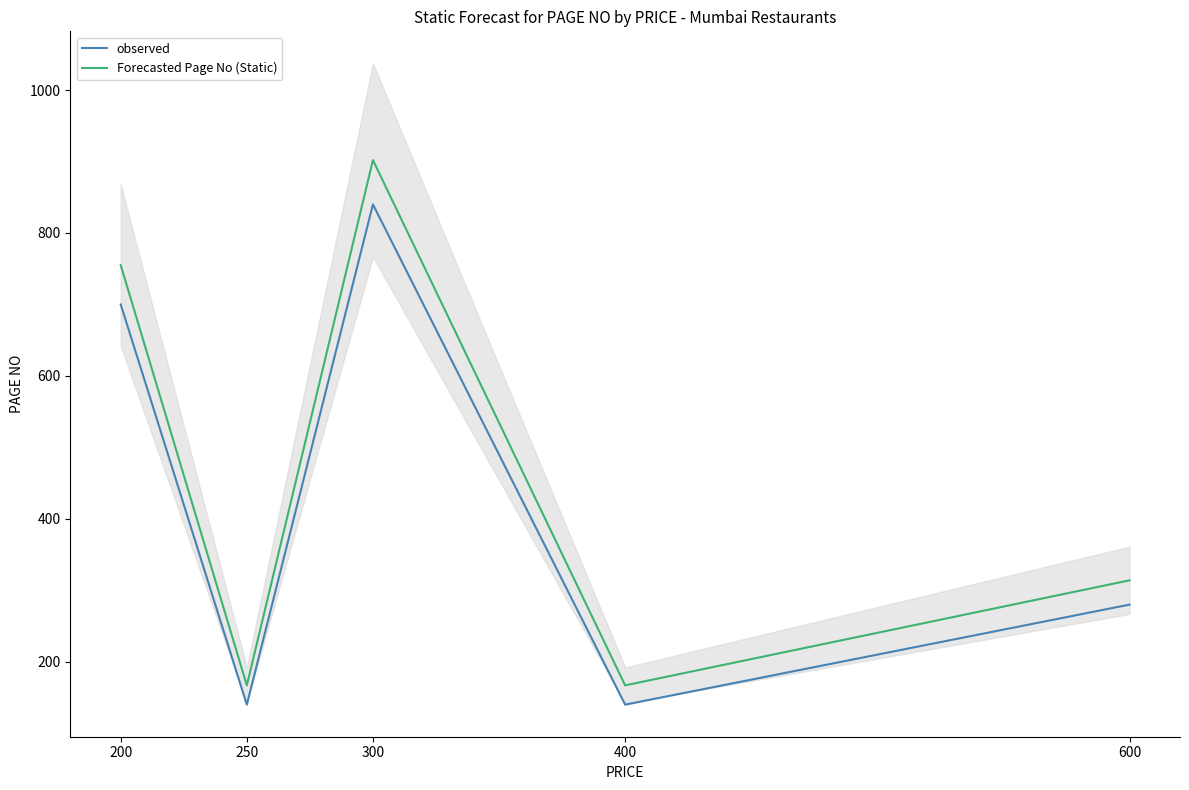

The observed series shows 194 at 200. True or false?

False